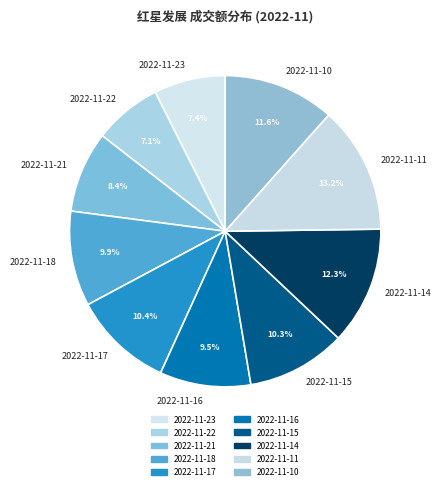

To the nearest percent, what is the difference between the largest and smallest slice percentages?

6%